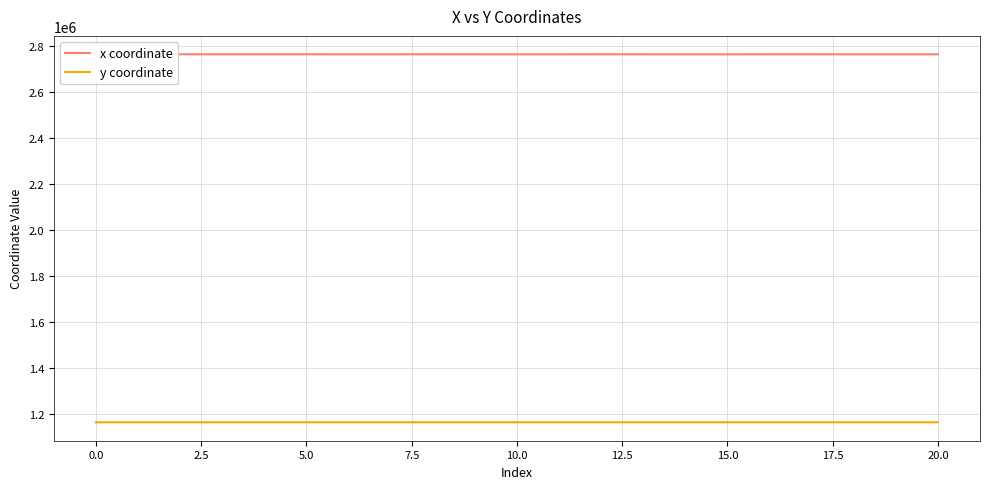

Which series has the largest total across all categories?

x coordinate